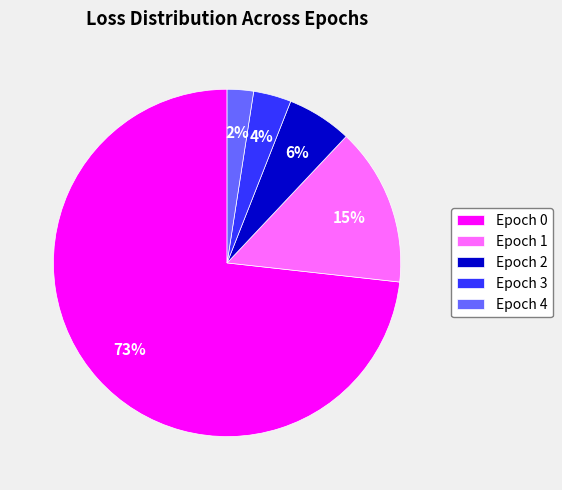

How many slices are in this pie chart?

5